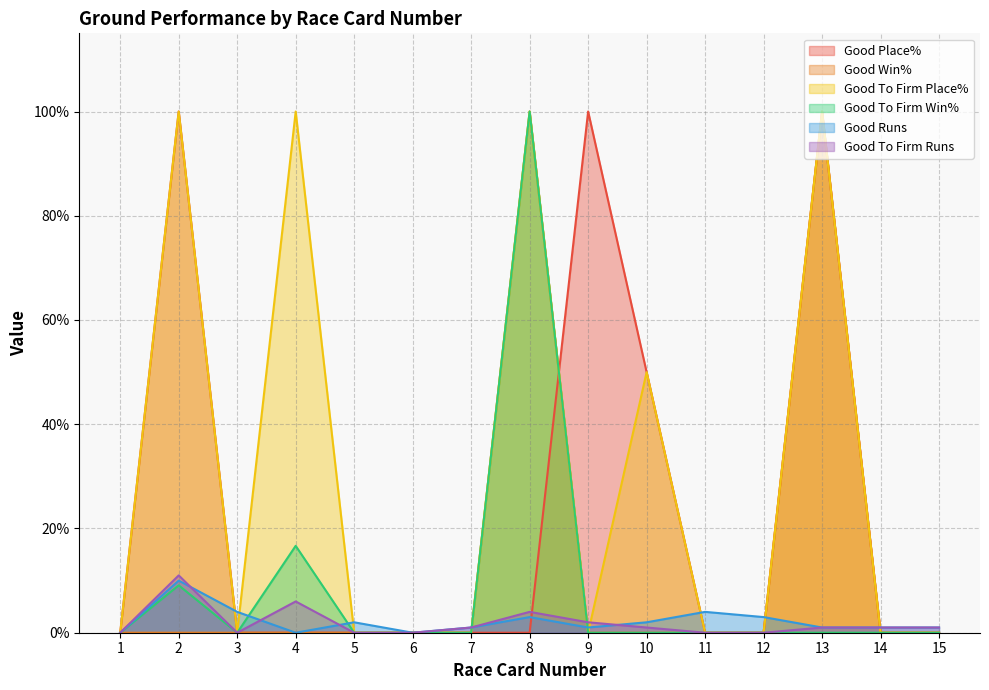

True or false: Good To Firm Win% and Good Place% cross at least once.

True